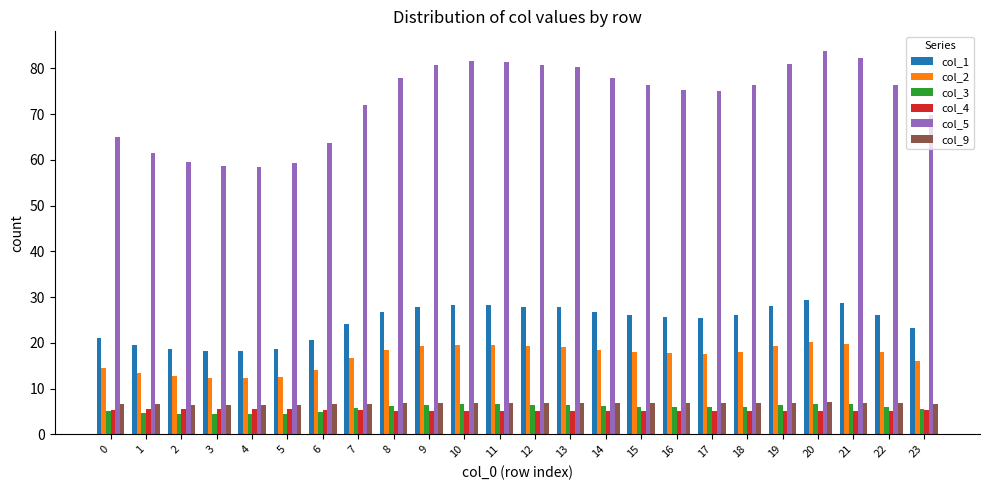

What is the total value across all series at 19?

146.8